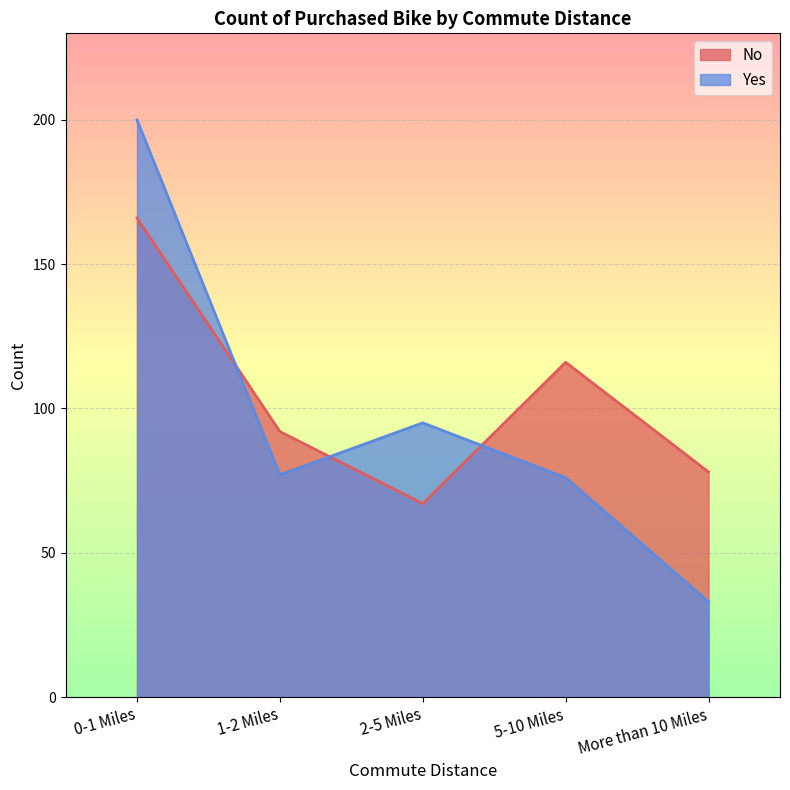

How many lines are shown in the chart?

2